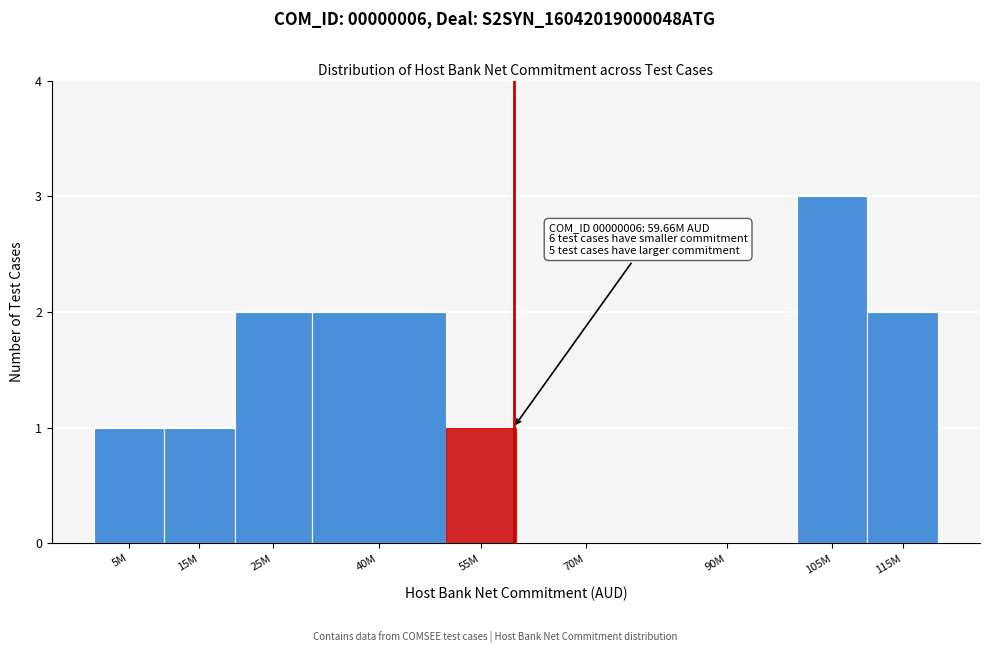

Reading left to right, what are all the values shown in this chart?

5M=1	15M=1	25M=2	40M=2	55M=1	70M=0	90M=0	105M=3	115M=2